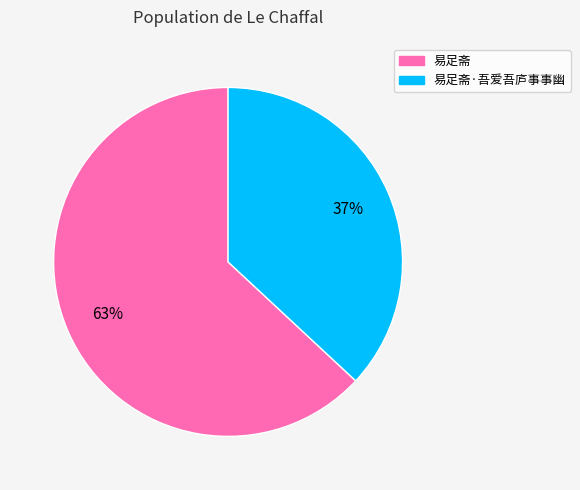

Does any single category account for the majority?

Yes